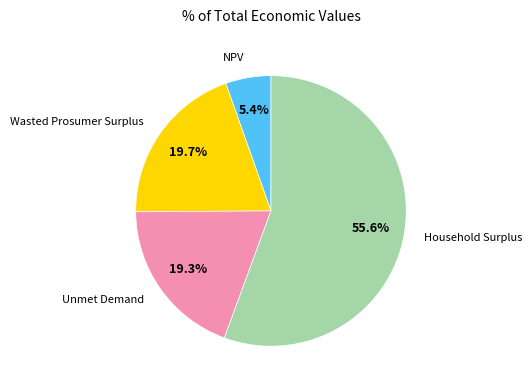

Is there a majority slice in this chart?

Yes